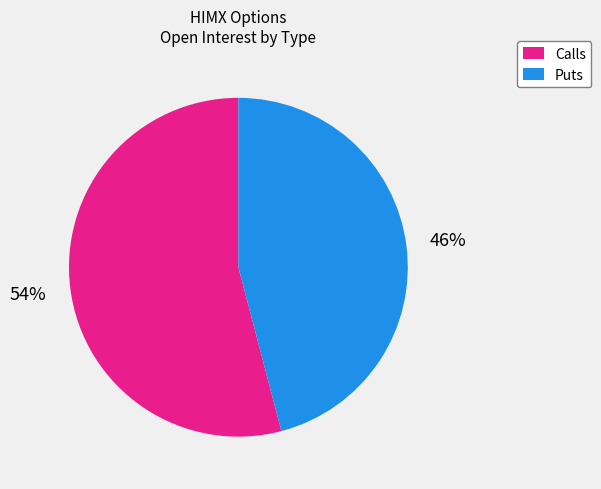

Count the number of slices in the pie.

2